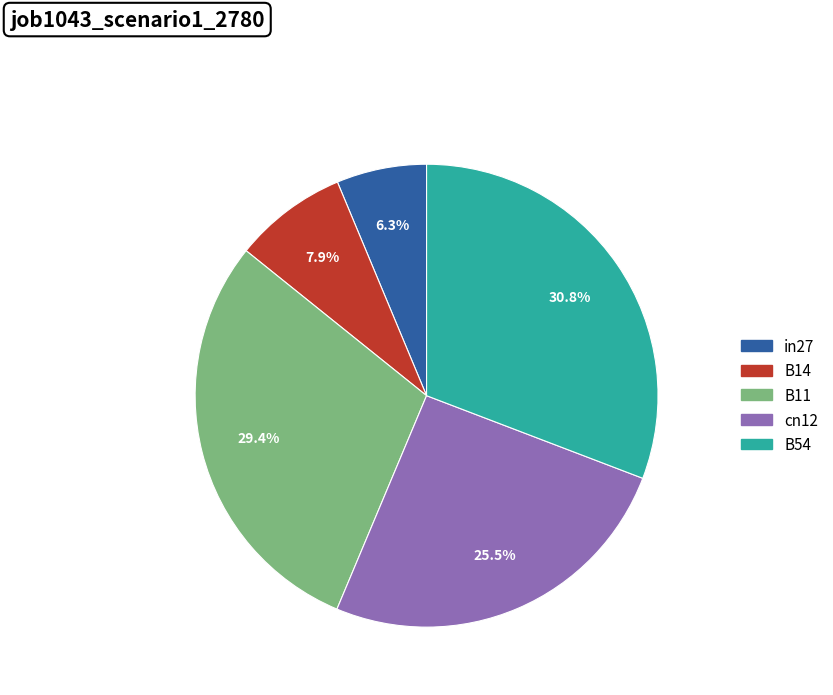

To the nearest percent, what is the difference between the largest and smallest slice percentages?

25%